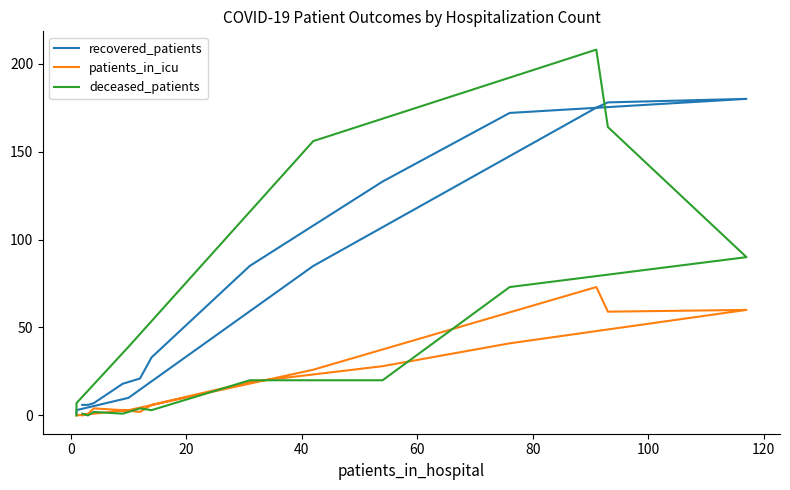

Which series has the largest total across all categories?

recovered_patients